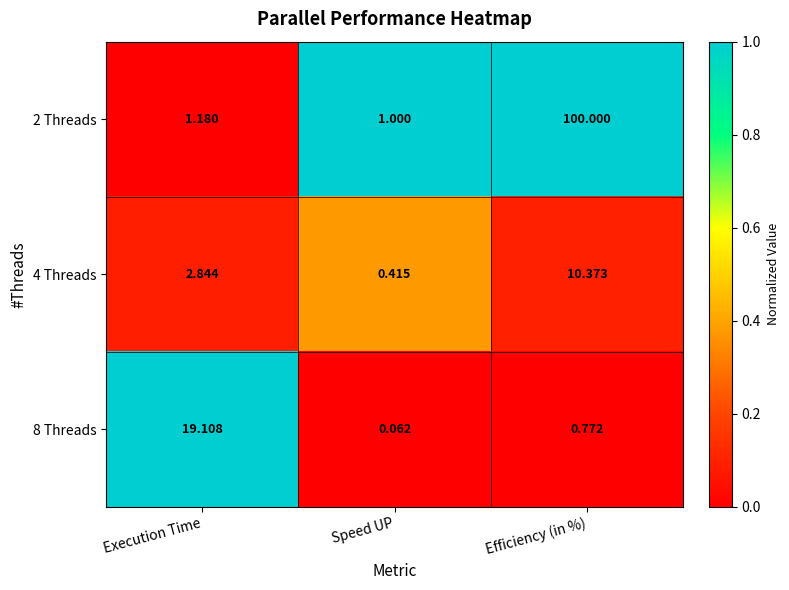

Which category has the lowest value in the 2 Threads series?

Speed UP